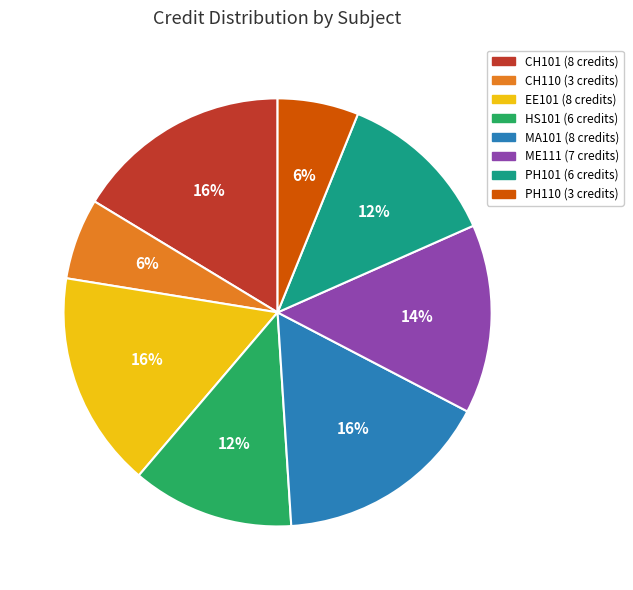

Combined, do PH101 and ME111 account for over 50%?

No